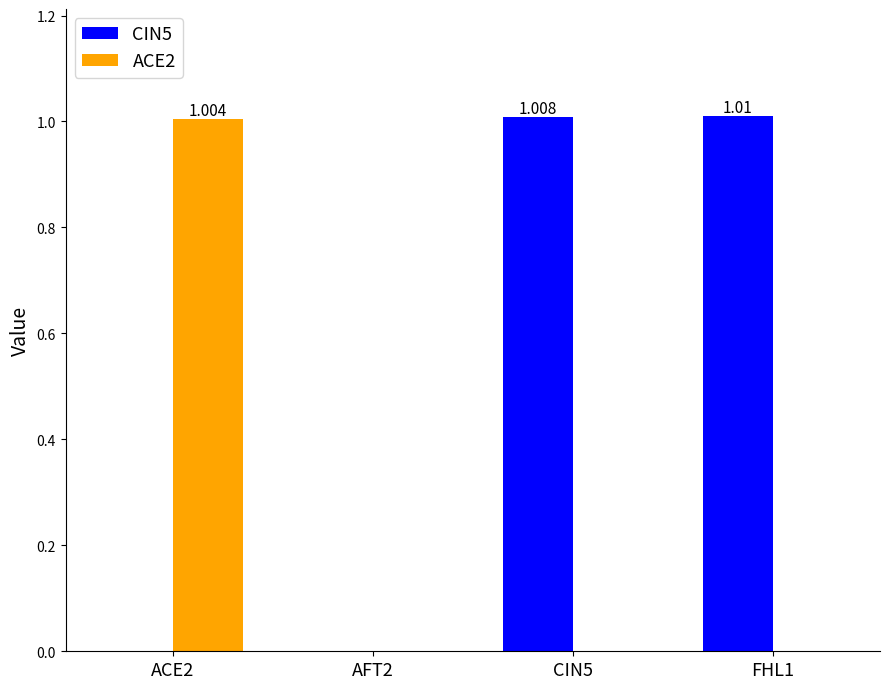

Is it true that CIN5 equals 0.0 at AFT2?

True